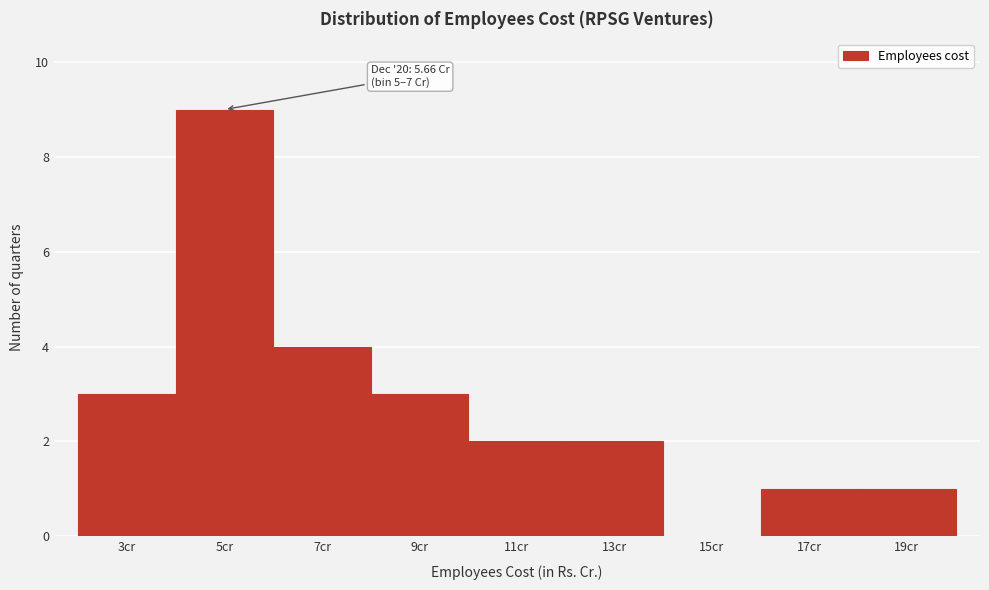

Reading right to left, what are all the values shown in this chart?

19cr=1	17cr=1	15cr=0	13cr=2	11cr=2	9cr=3	7cr=4	5cr=9	3cr=3